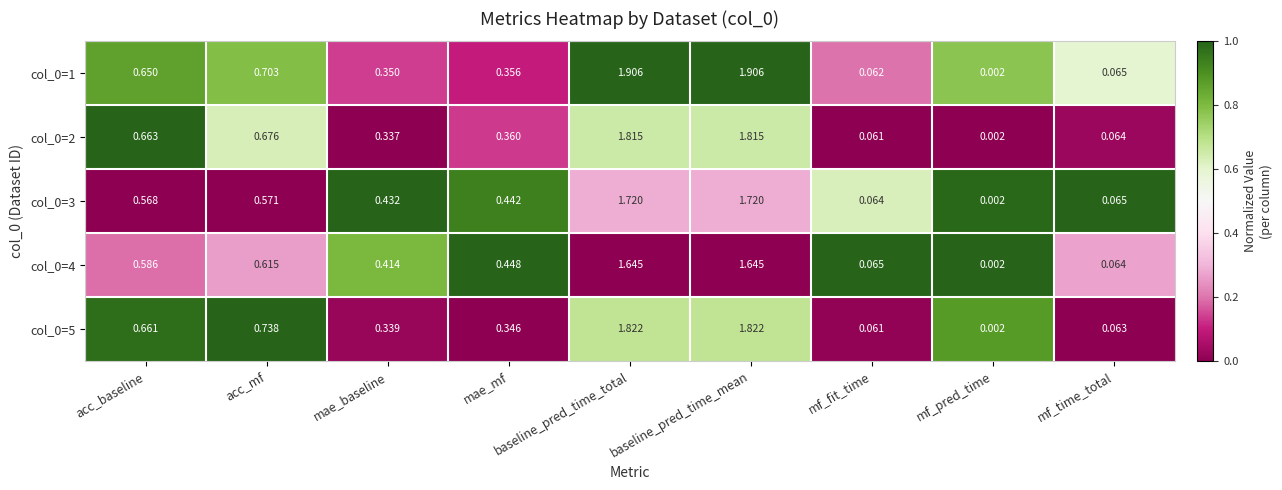

Which label corresponds to the smallest value in the chart?

mf_pred_time